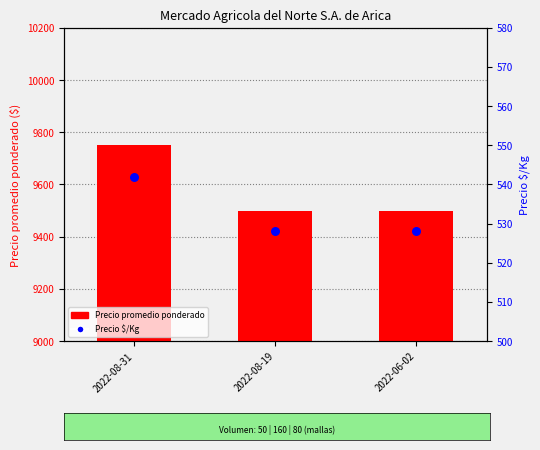

What are all the series names shown in the legend?

Precio promedio ponderado, Precio $/Kg